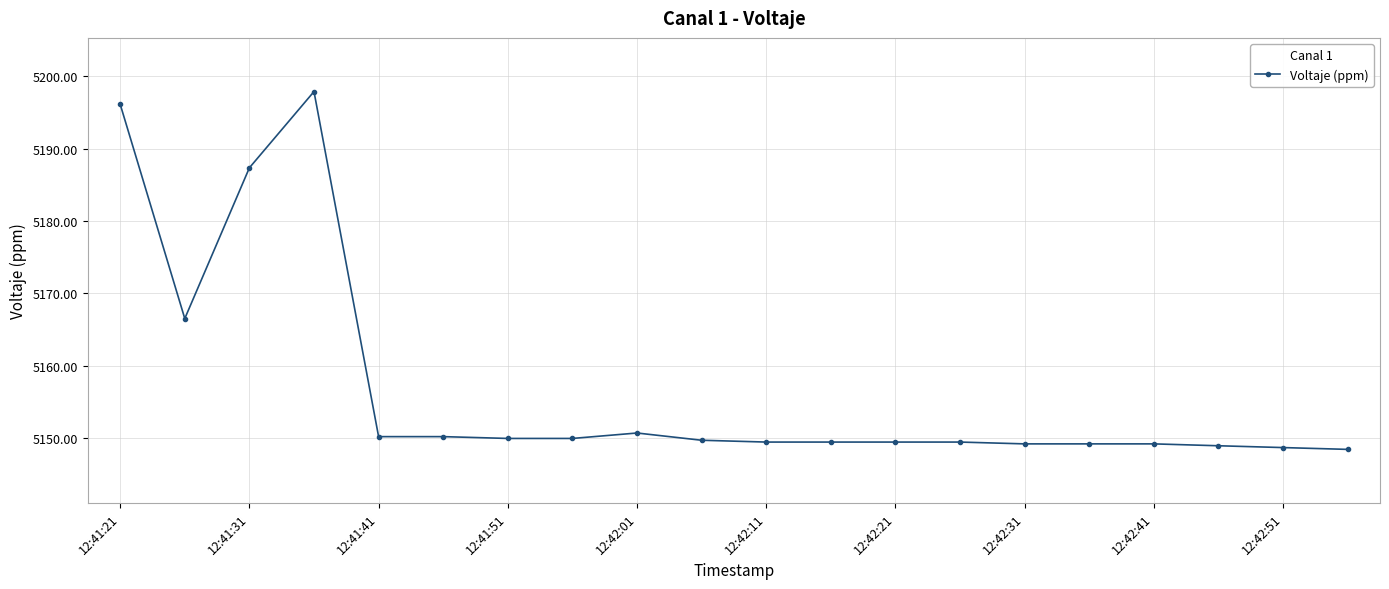

What is the minimum value shown in the chart?

5148.5